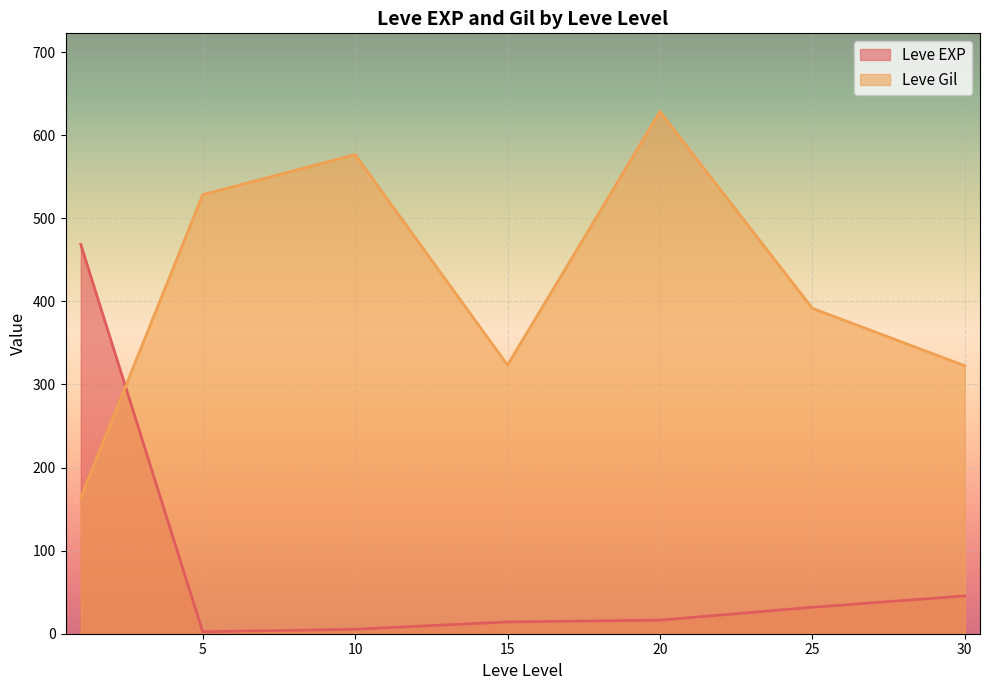

Which series changed the most between 5 and 20?

Leve Gil